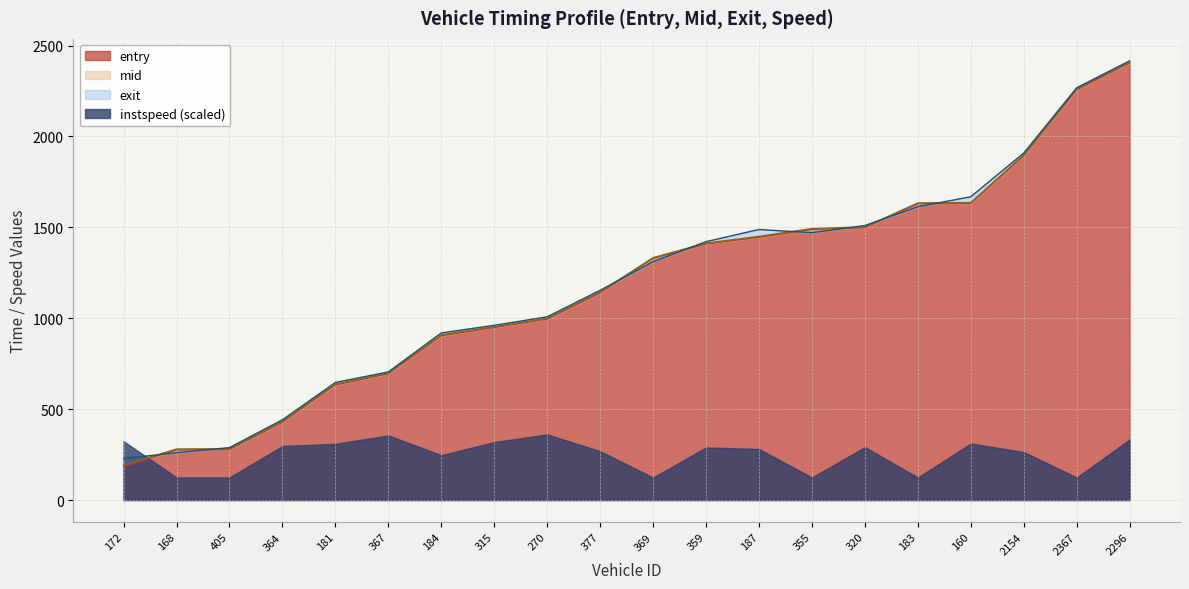

How many values in the entry series are below 1328?

10